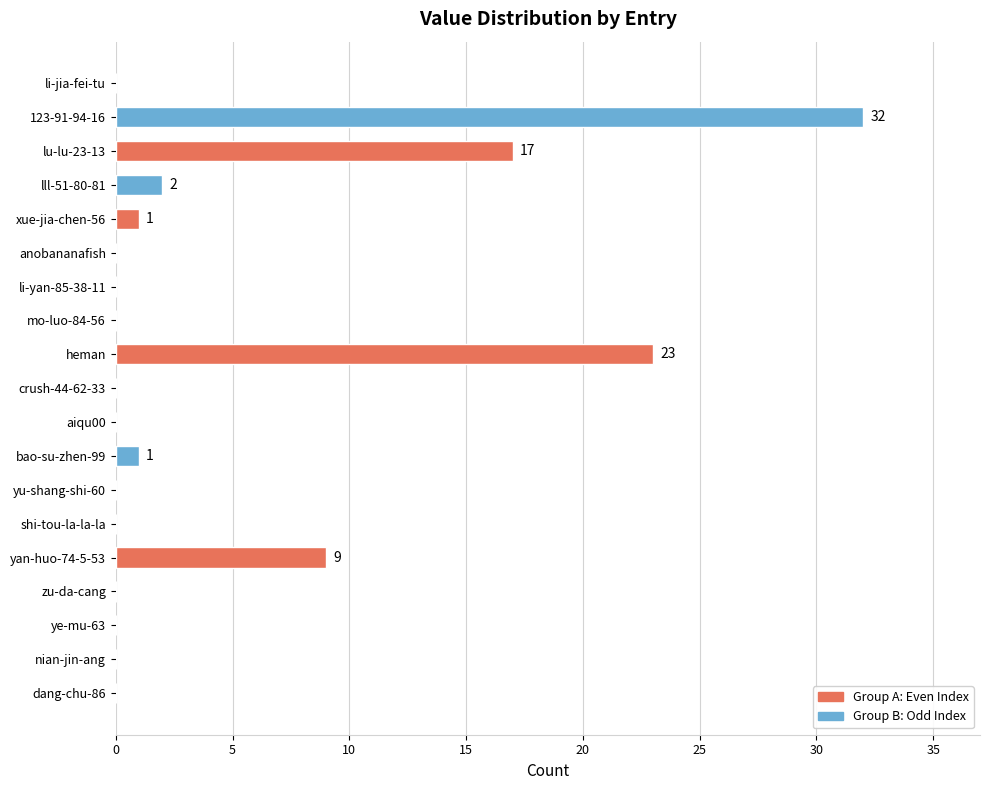

What is the average value?

4